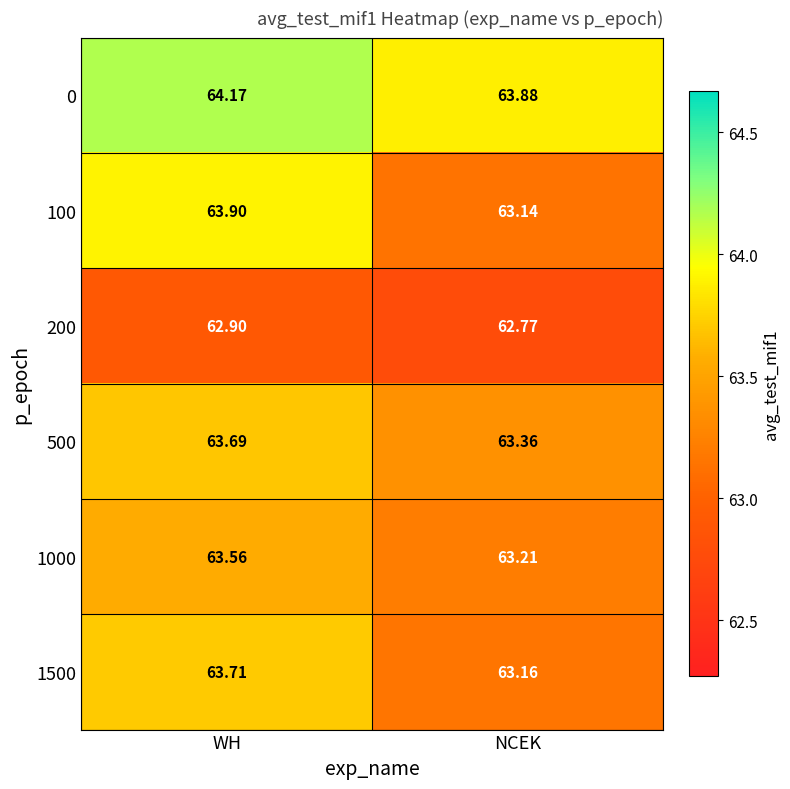

Is the value of 1000 at NCEK greater than the value of 500 at WH?

No